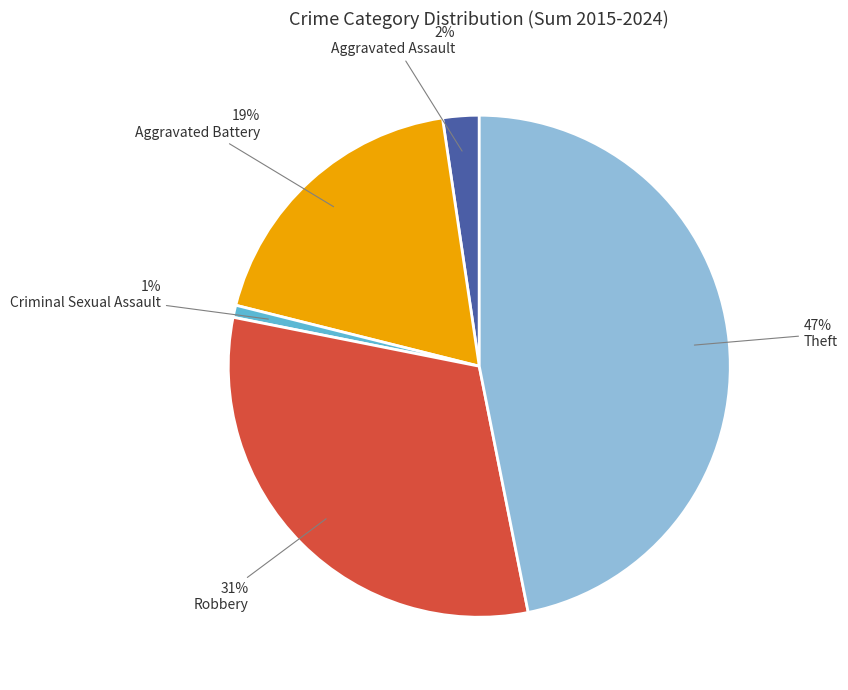

To the nearest percent, what is the average slice percentage?

20%